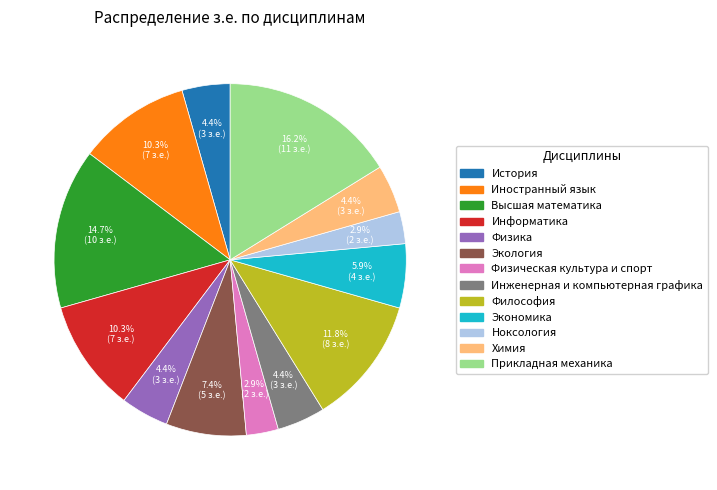

Which category has the biggest portion of the pie?

Прикладная механика